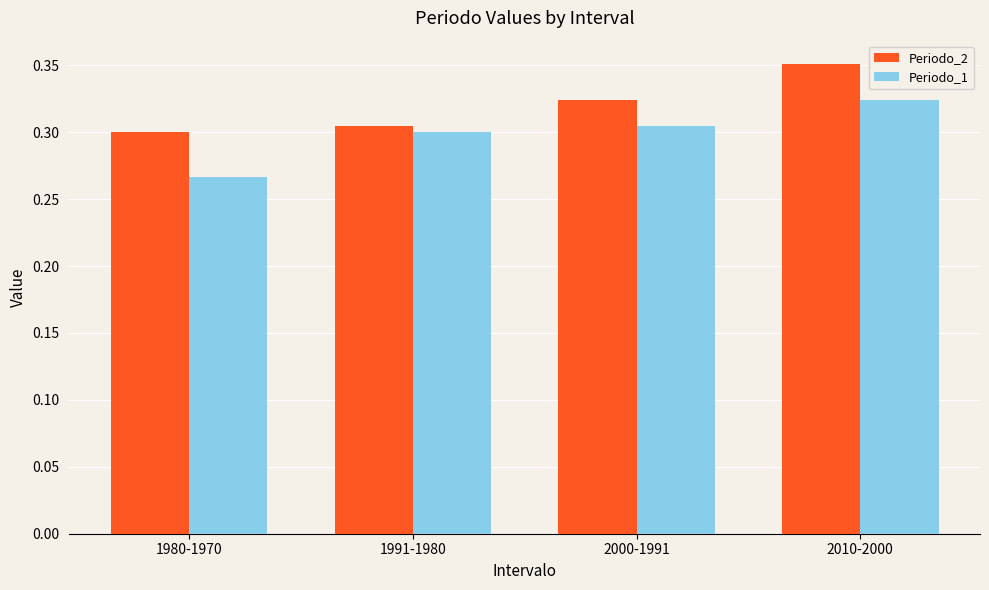

What is the sum of all Periodo_2 values?

1.3